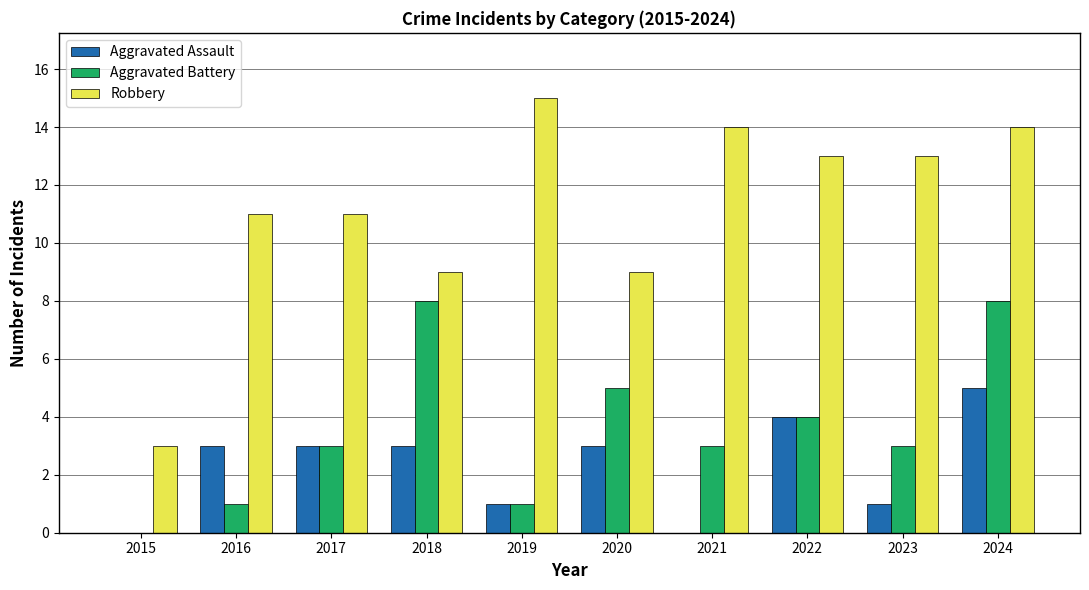

Reading left to right, what are all the values shown in this chart?

Aggravated Assault: 0	3	3	3	1	3	0	4	1	5
Aggravated Battery: 0	1	3	8	1	5	3	4	3	8
Robbery: 3	11	11	9	15	9	14	13	13	14